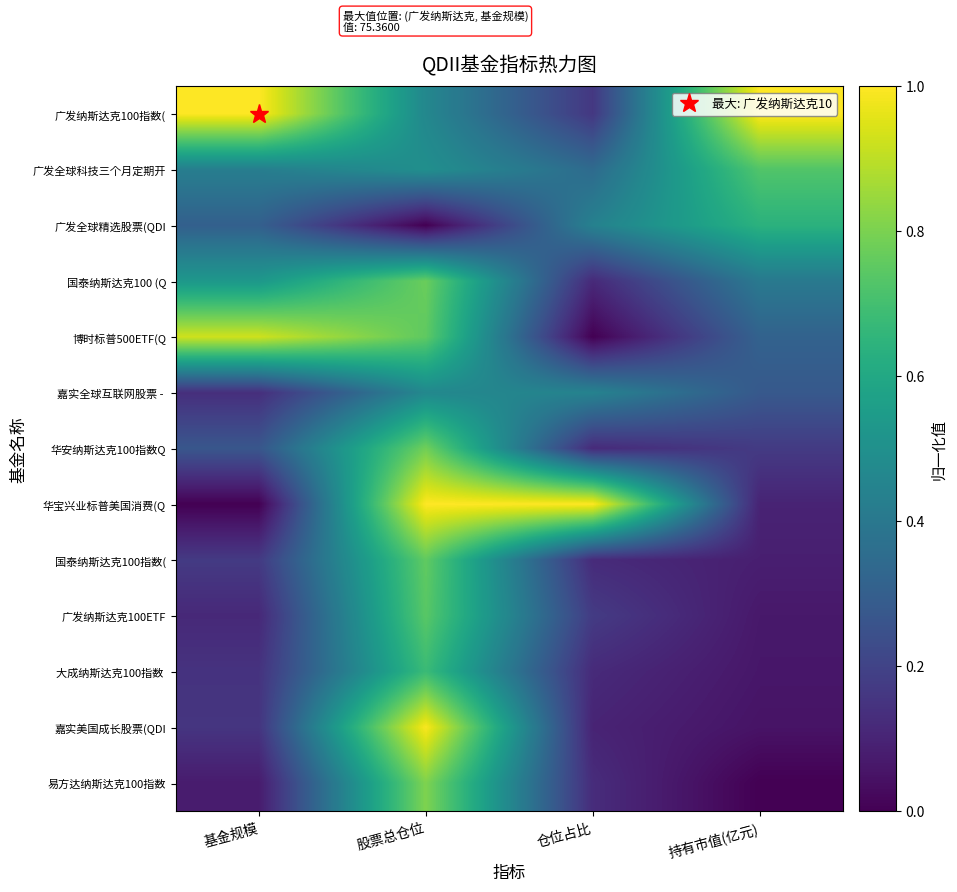

Which has a higher value, 仓位占比 or 股票总仓位?

股票总仓位